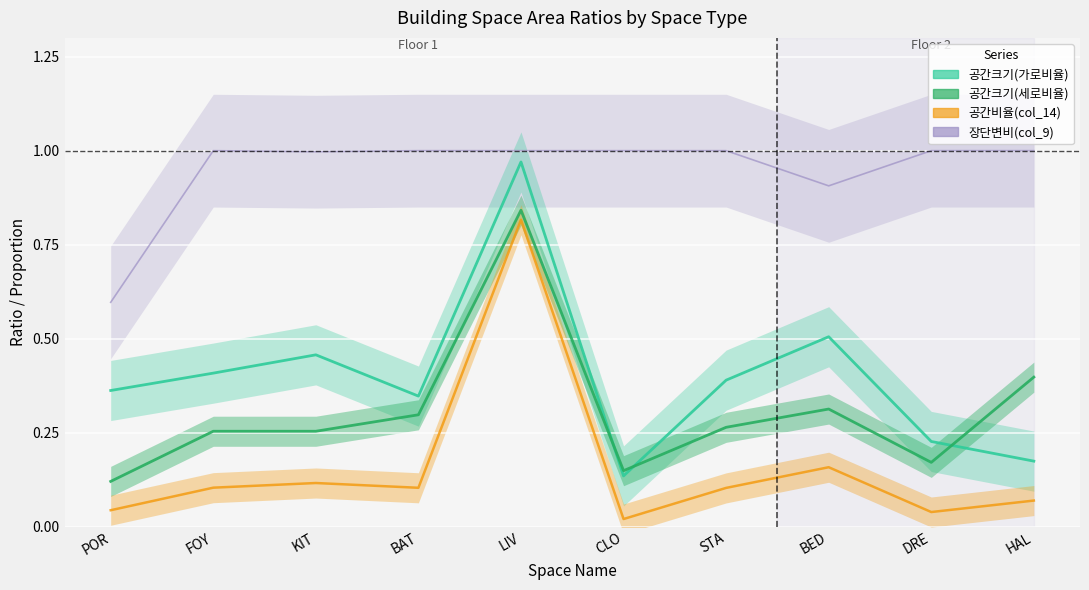

What is the sum of the 공간크기(가로비율) values at BED and KIT?

1.0